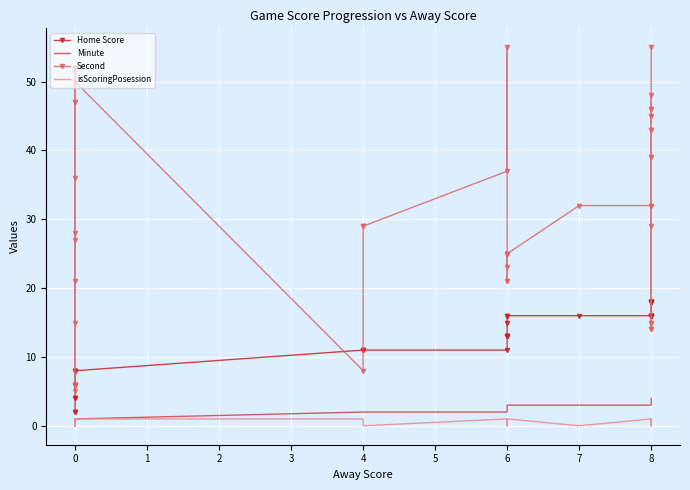

How many data points does each series have?

40